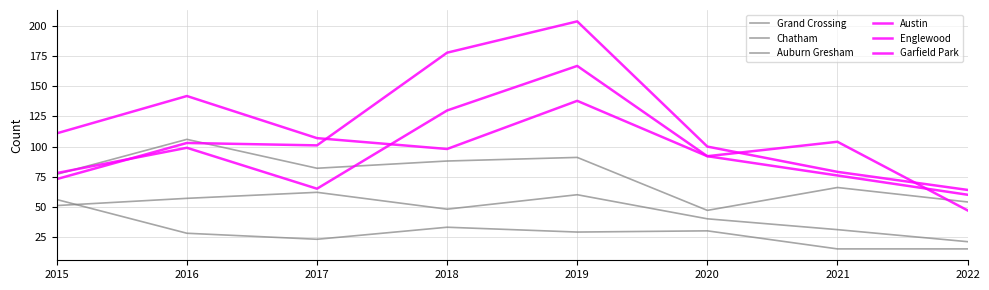

What is the value of the Garfield Park point at the 6th from the left?

100